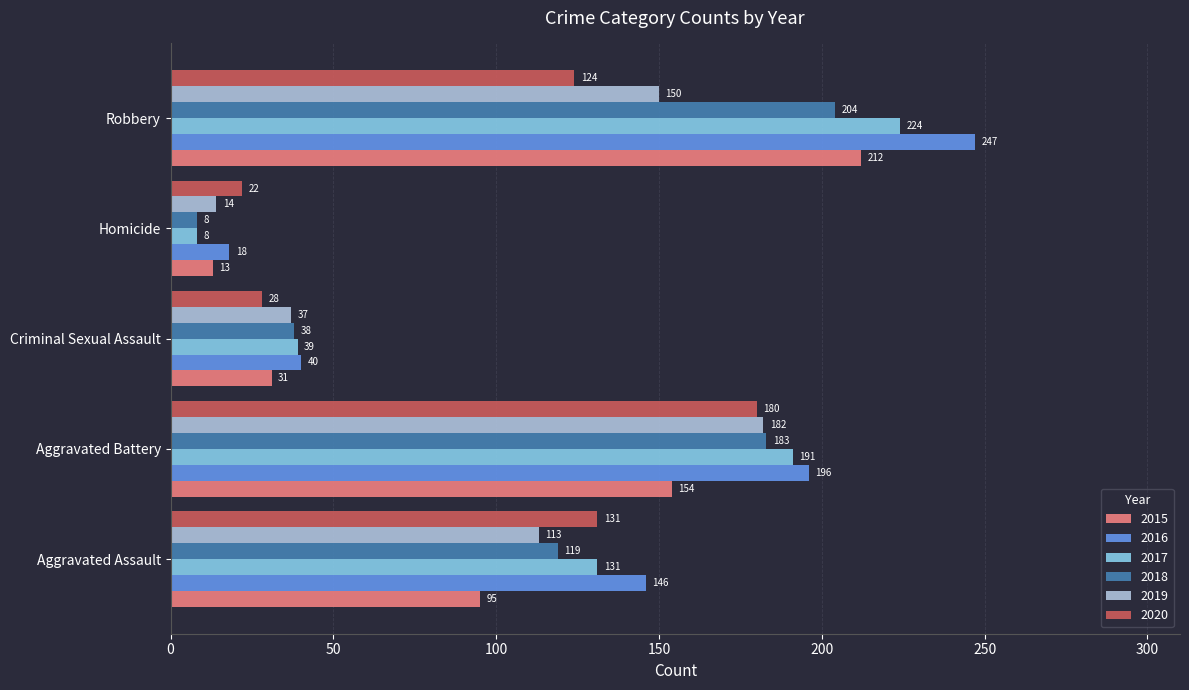

What is the minimum value shown in the chart?

8